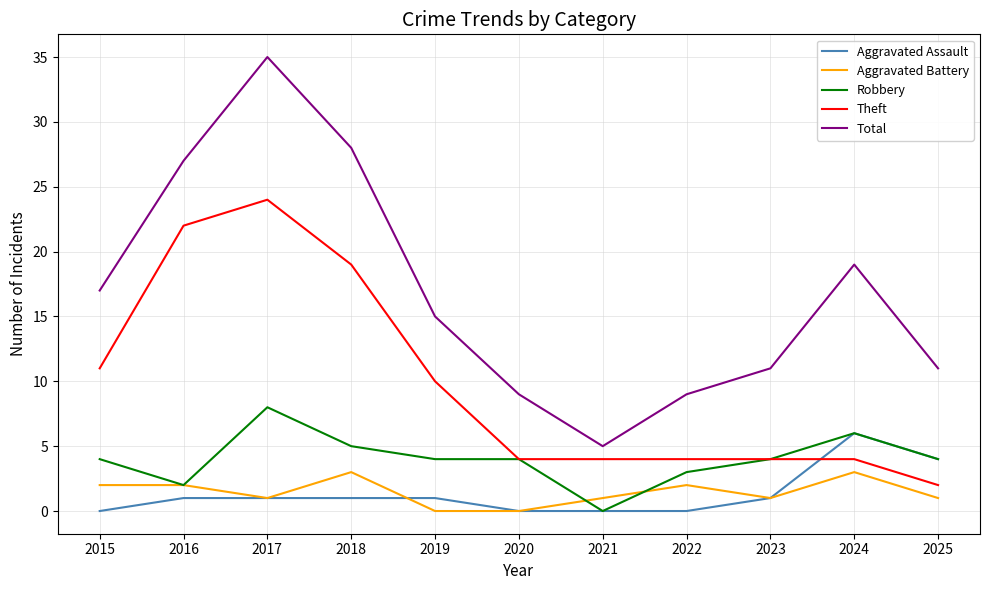

At which category does Robbery reach its first local peak?

2017